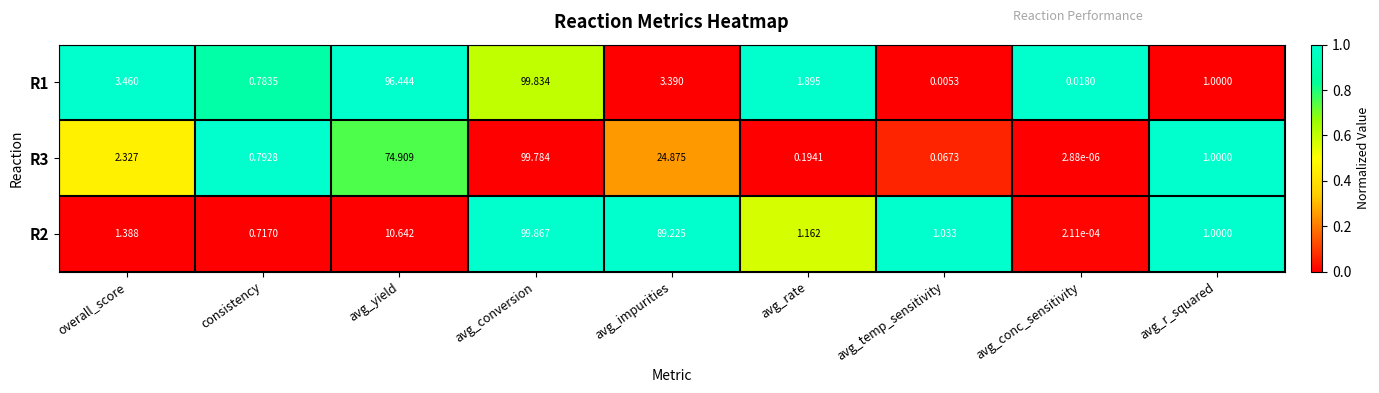

Between avg_impurities and avg_r_squared, which series saw the biggest shift?

R2